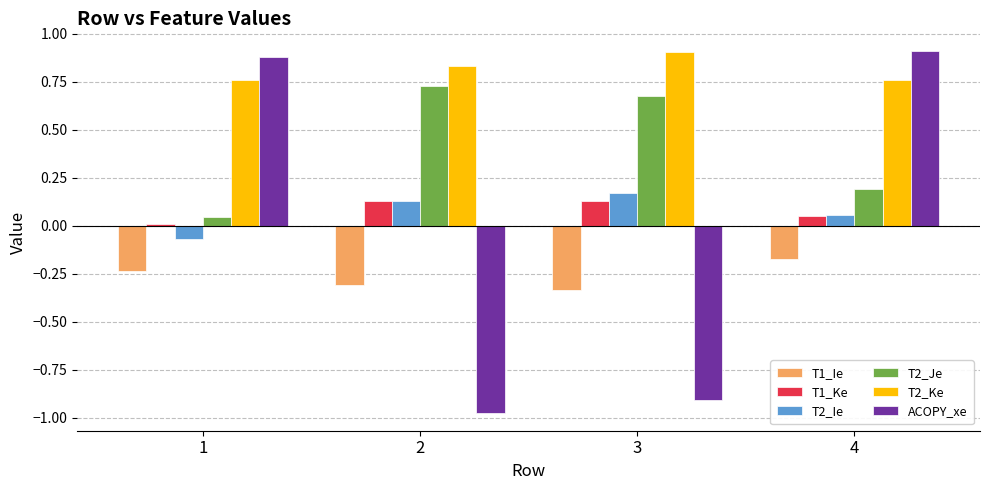

Where does the T2_Ie series first go above 0?

2